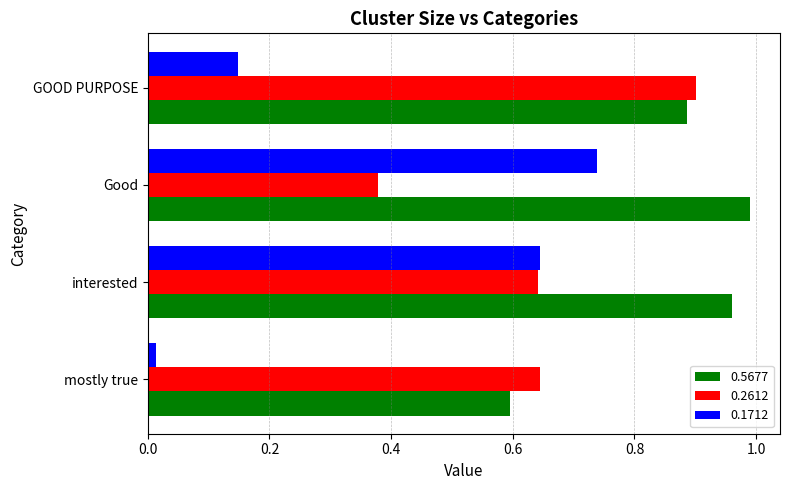

The value of 0.2612 at interested is 0.6. True or false?

True